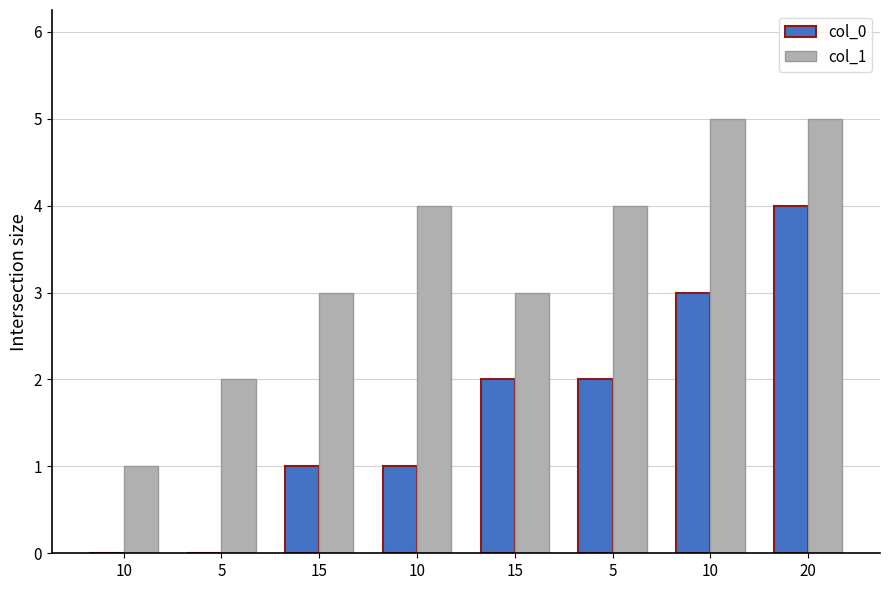

Reading left to right, transcribe all the data shown in this chart.

col_0: 10=0	5=0	15=1	10=1	15=2	5=2	10=3	20=4
col_1: 10=1	5=2	15=3	10=4	15=3	5=4	10=5	20=5